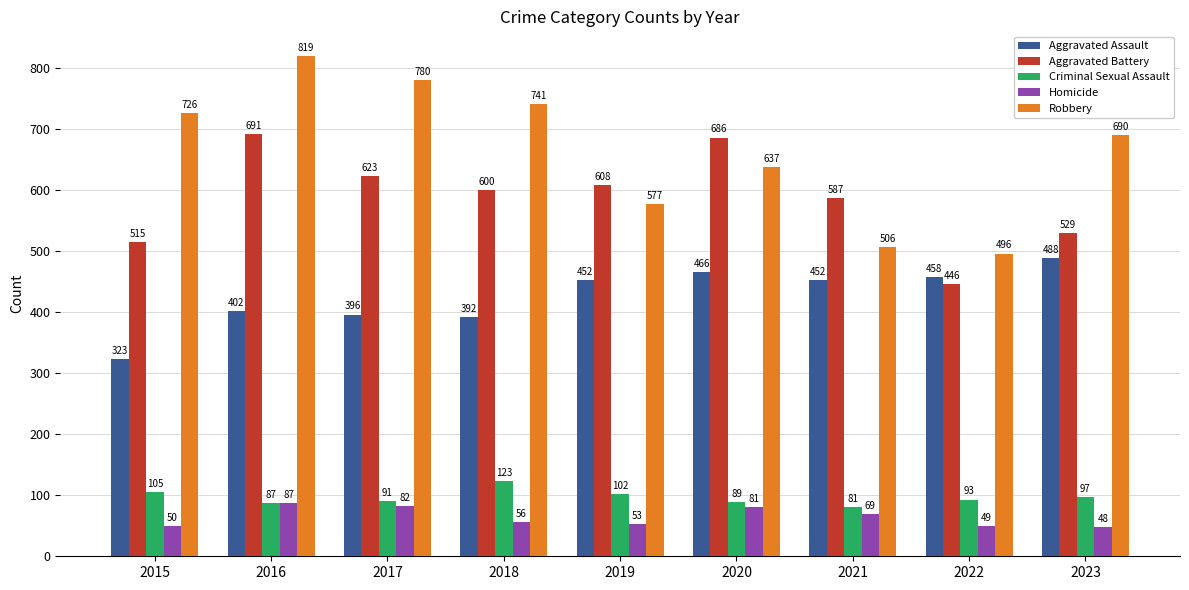

What is the value of the Aggravated Assault bar at the 7th from the left?

452